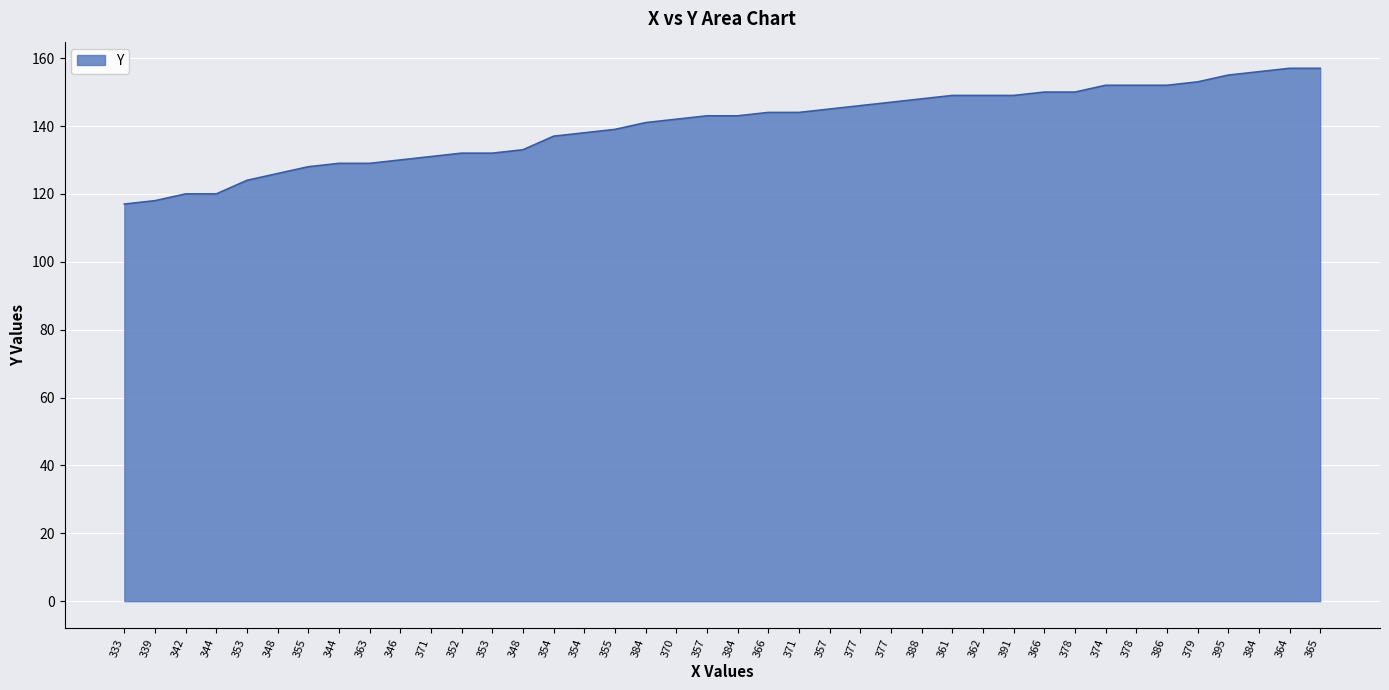

How many lines are shown in the chart?

1